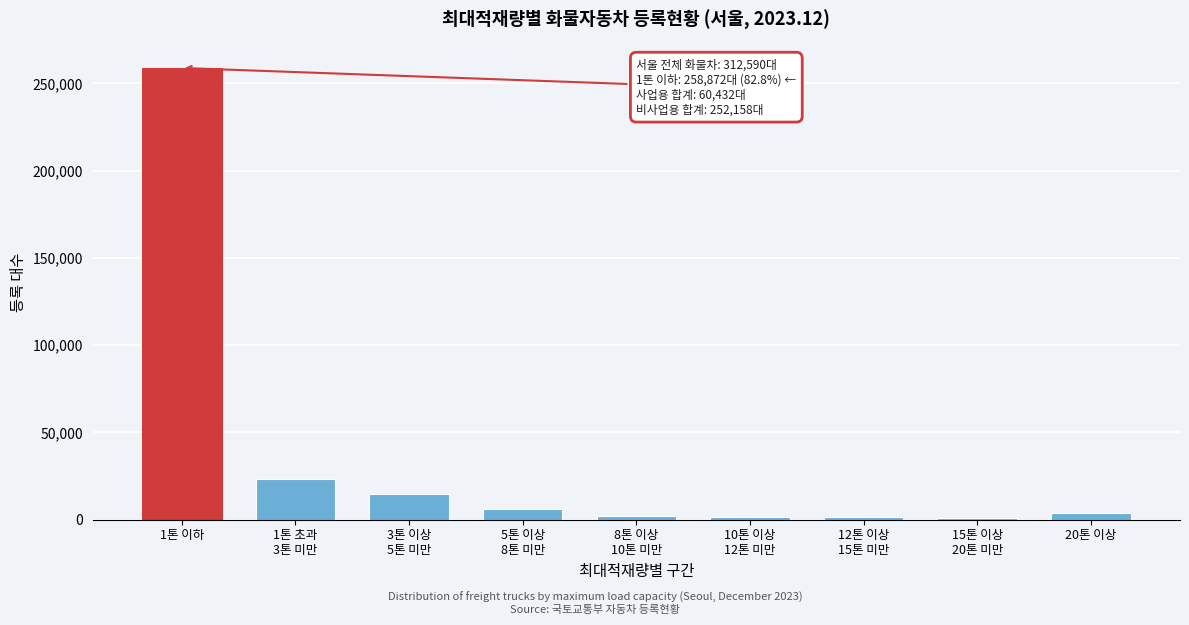

Which label corresponds to the largest value in the chart?

1톤 이하